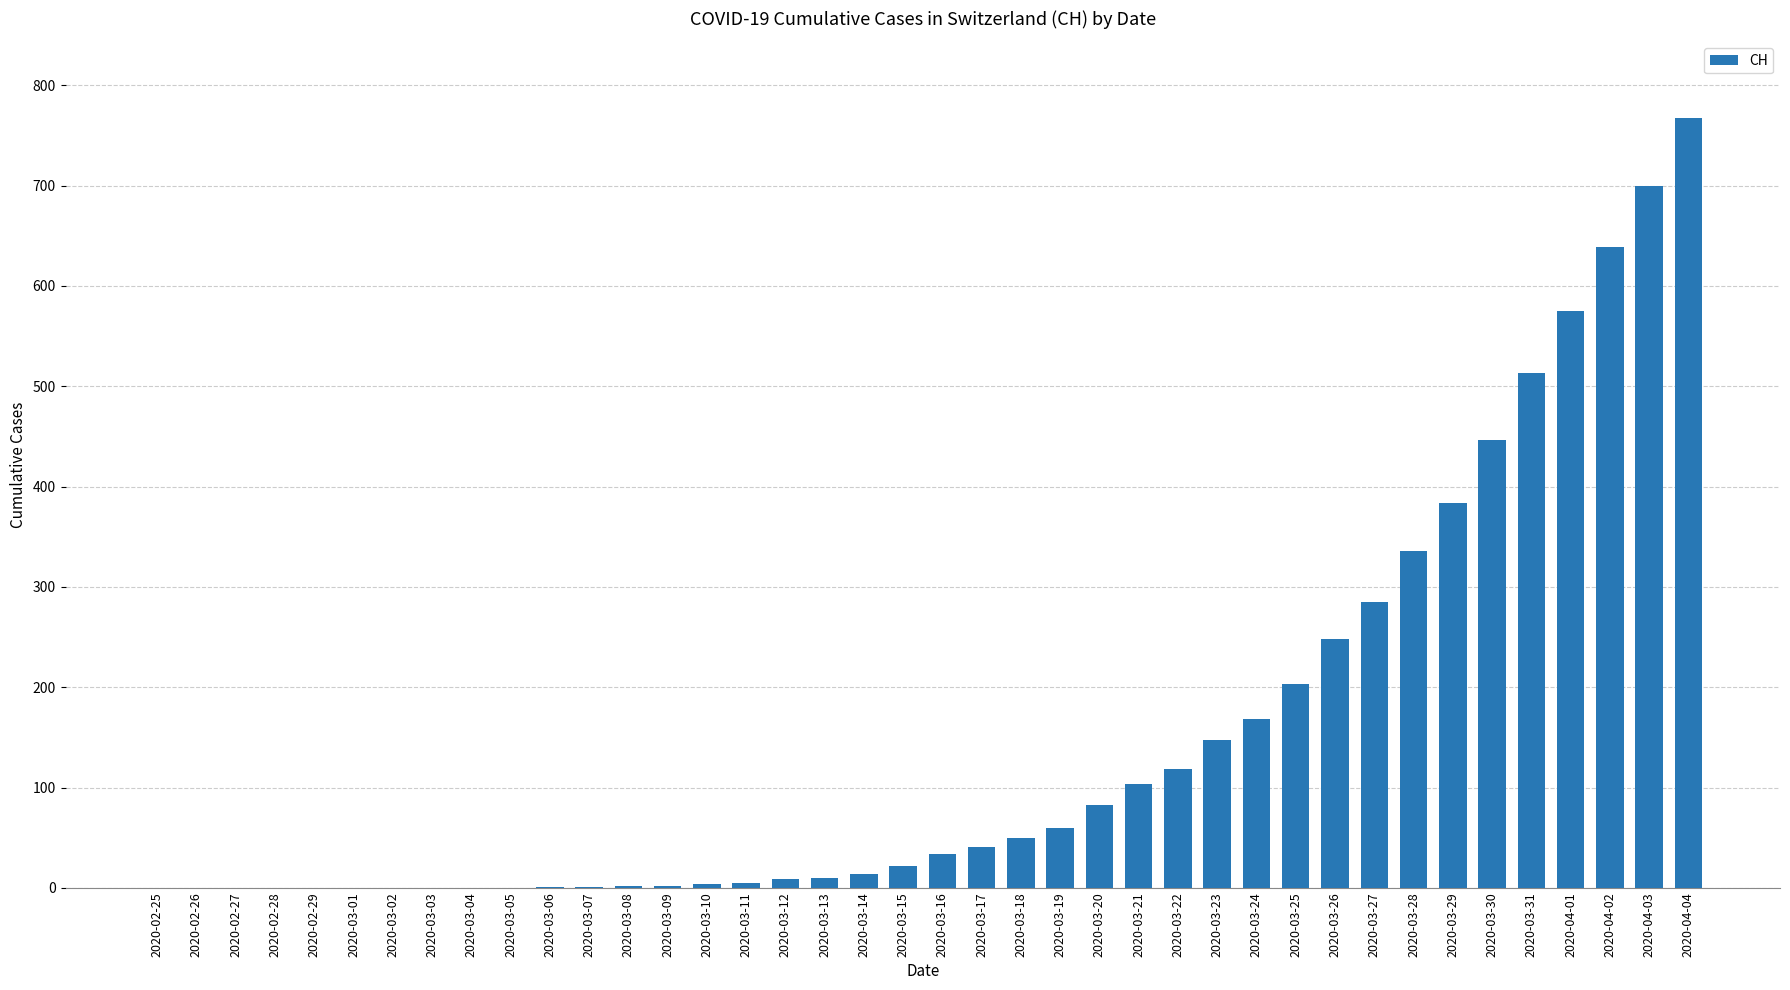

The value at 2020-03-19 is 60. True or false?

True